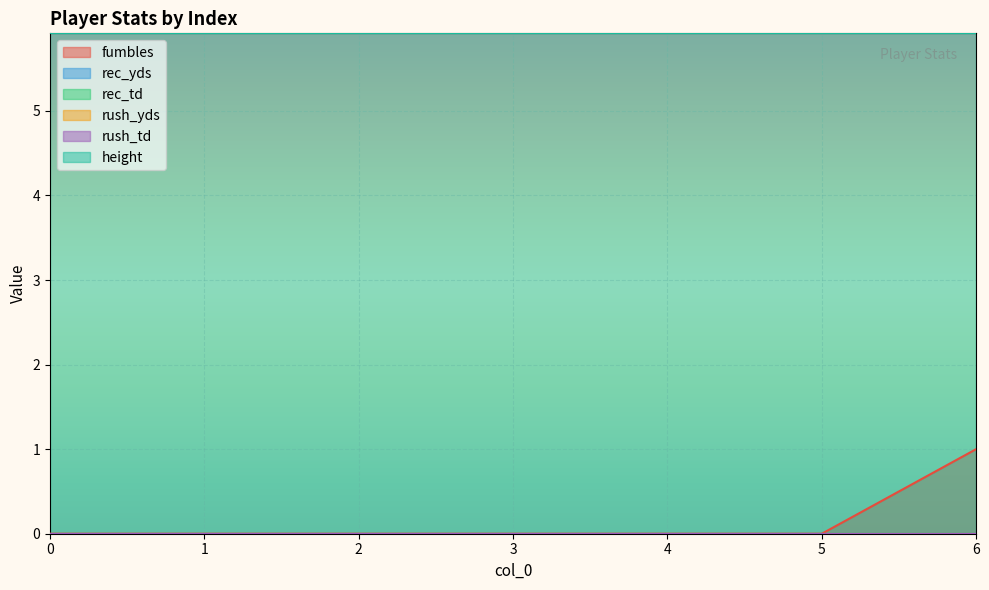

Reading left to right, extract all data points from this chart.

fumbles: 0=0.0	1=0.0	2=0.0	3=0.0	4=0.0	5=0.0	6=1.0
rec_yds: 0=0.0	1=0.0	2=0.0	3=0.0	4=0.0	5=0.0	6=0.0
rec_td: 0=0.0	1=0.0	2=0.0	3=0.0	4=0.0	5=0.0	6=0.0
rush_yds: 0=0.0	1=0.0	2=0.0	3=0.0	4=0.0	5=0.0	6=0.0
rush_td: 0=0.0	1=0.0	2=0.0	3=0.0	4=0.0	5=0.0	6=0.0
height: 0=5.9	1=5.9	2=5.9	3=5.9	4=5.9	5=5.9	6=5.9